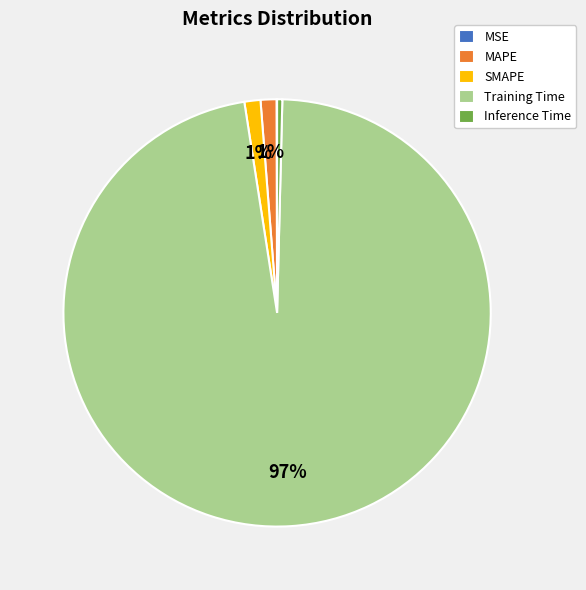

What is the largest slice in the pie chart?

Training Time